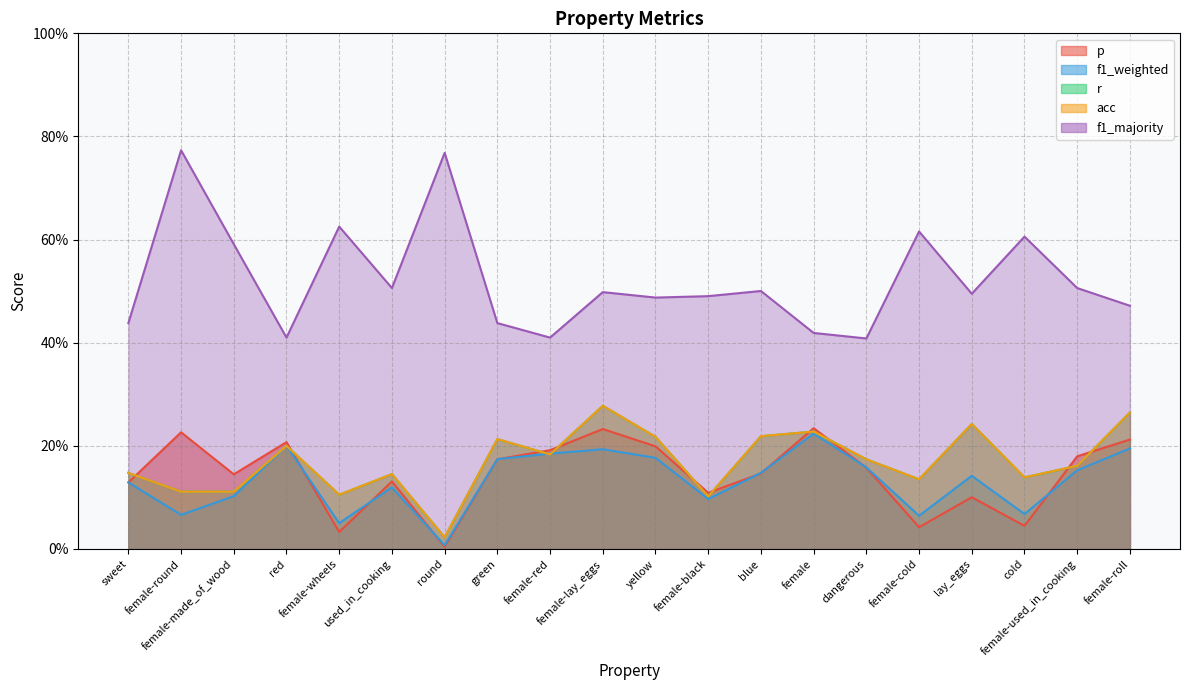

What are all the series names shown in the legend?

p, f1_weighted, r, acc, f1_majority